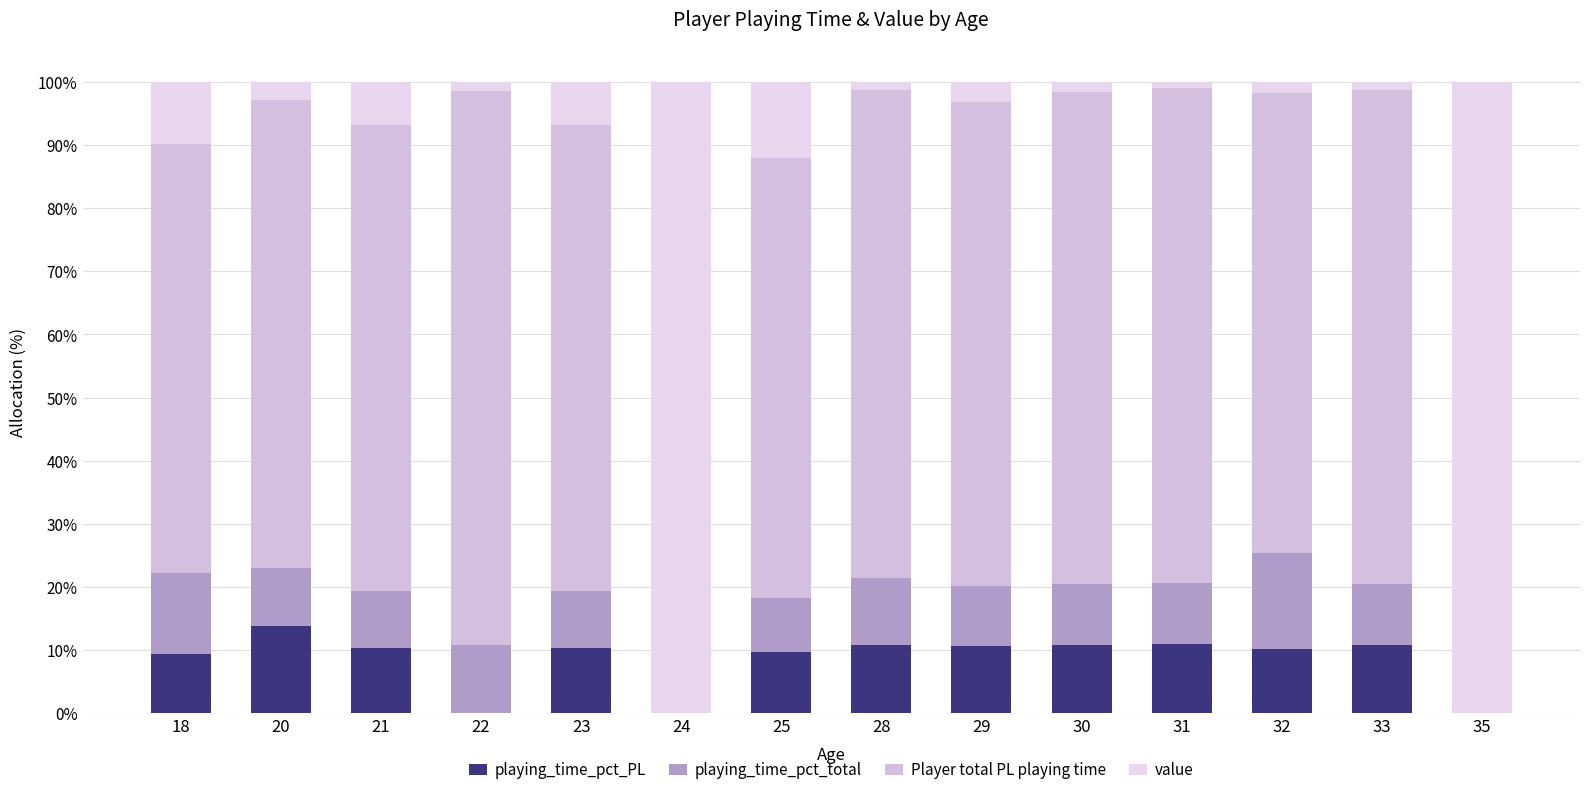

Are the bars grouped side by side (vs. stacked)?

No